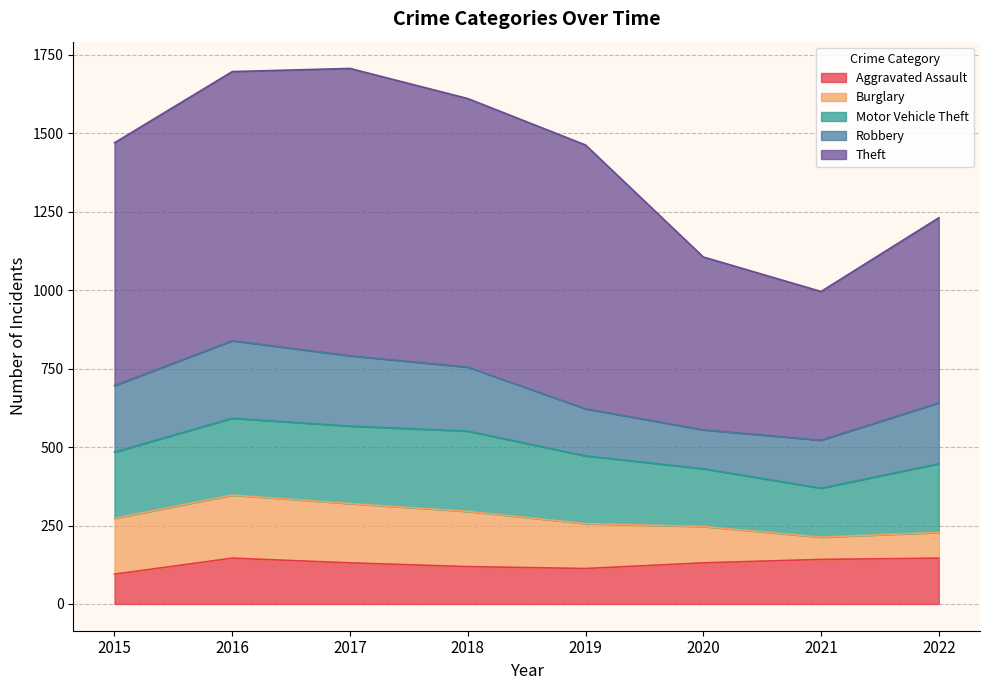

What value does the Theft series have at 2018, to the nearest 5?

855